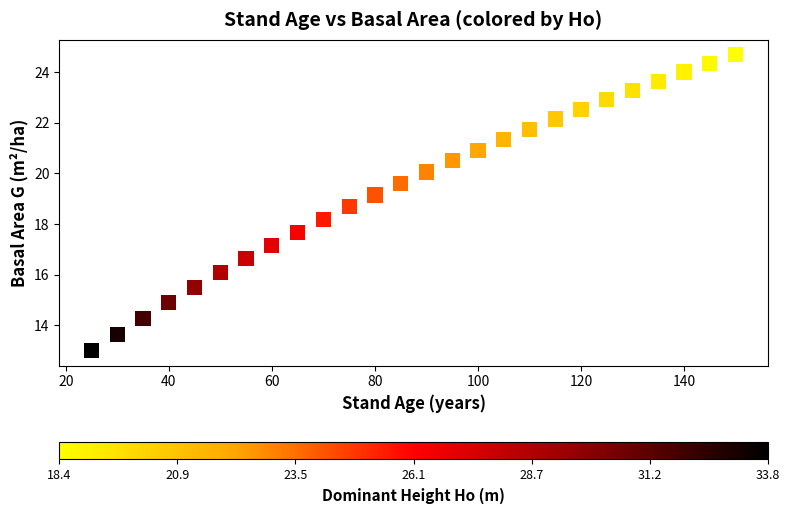

What Y value in the scatter plot is closest to 18?

18.2